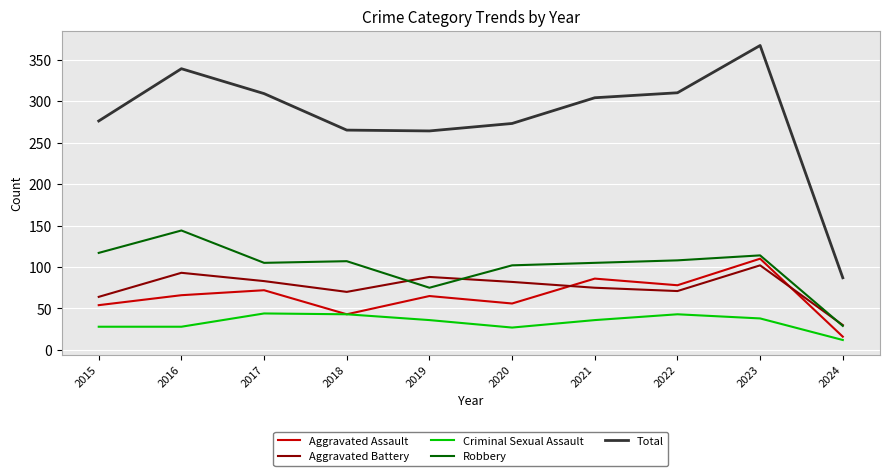

What is the sum of the Aggravated Battery values at 2023 and 2017?

185